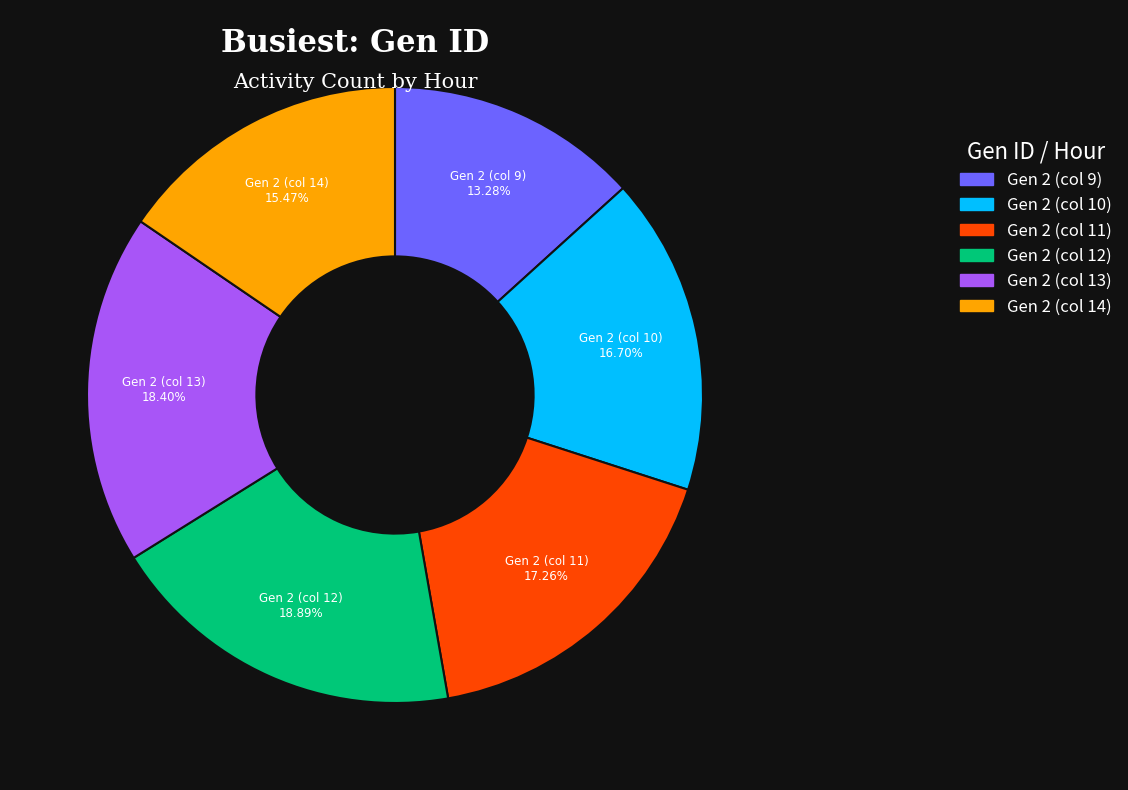

What portion of the pie excludes Gen 2 (col 13)?

81.6%